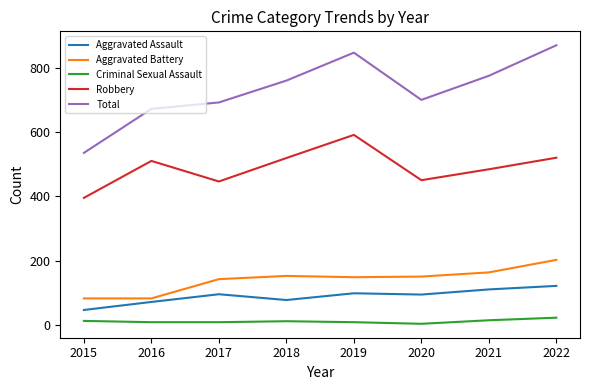

At which label does Aggravated Battery reach its peak?

2022